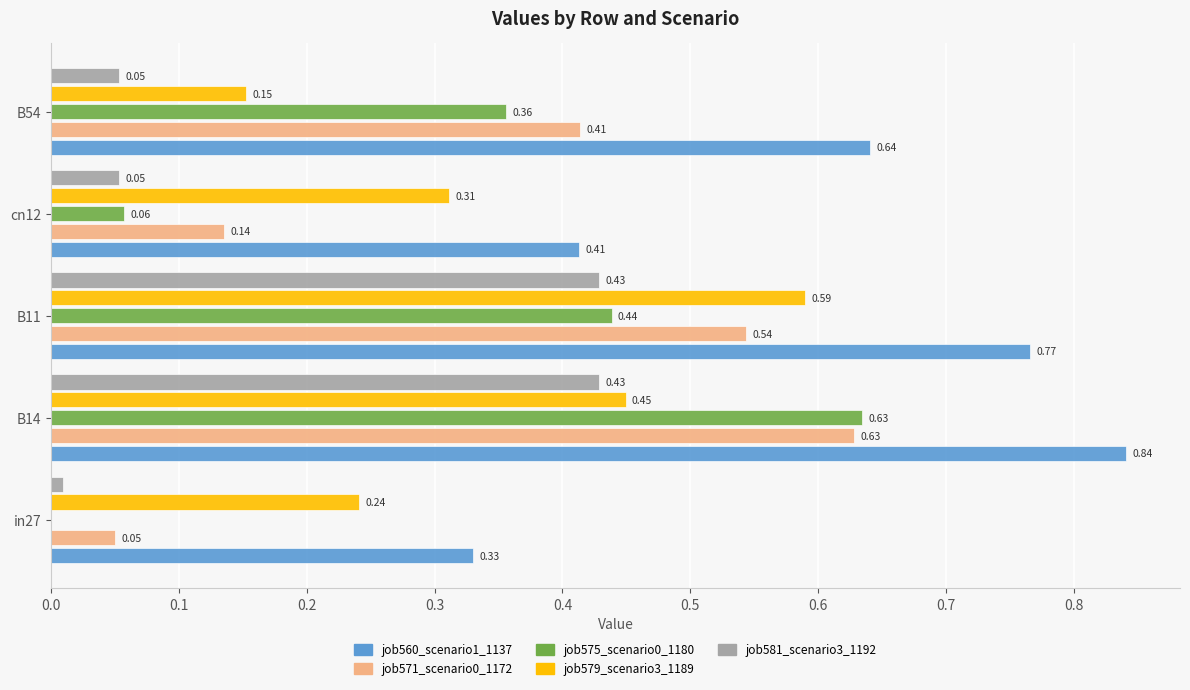

Which series has the largest total across all categories?

job560_scenario1_1137